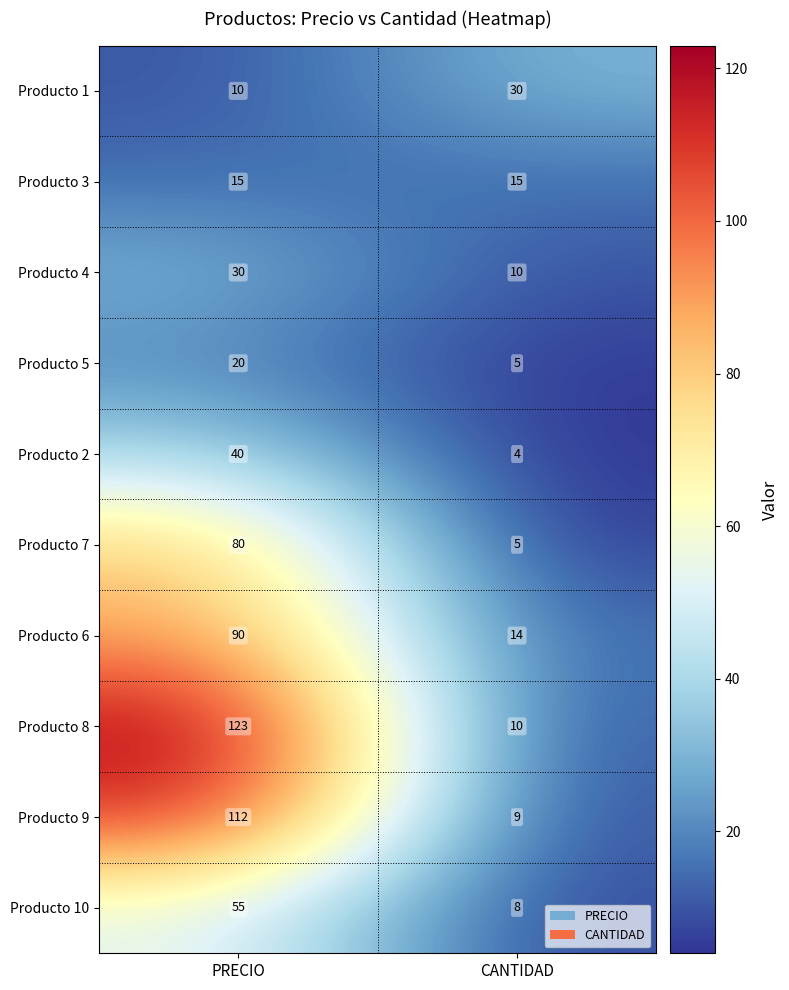

Is it true that Producto 8 equals 10 at CANTIDAD?

True